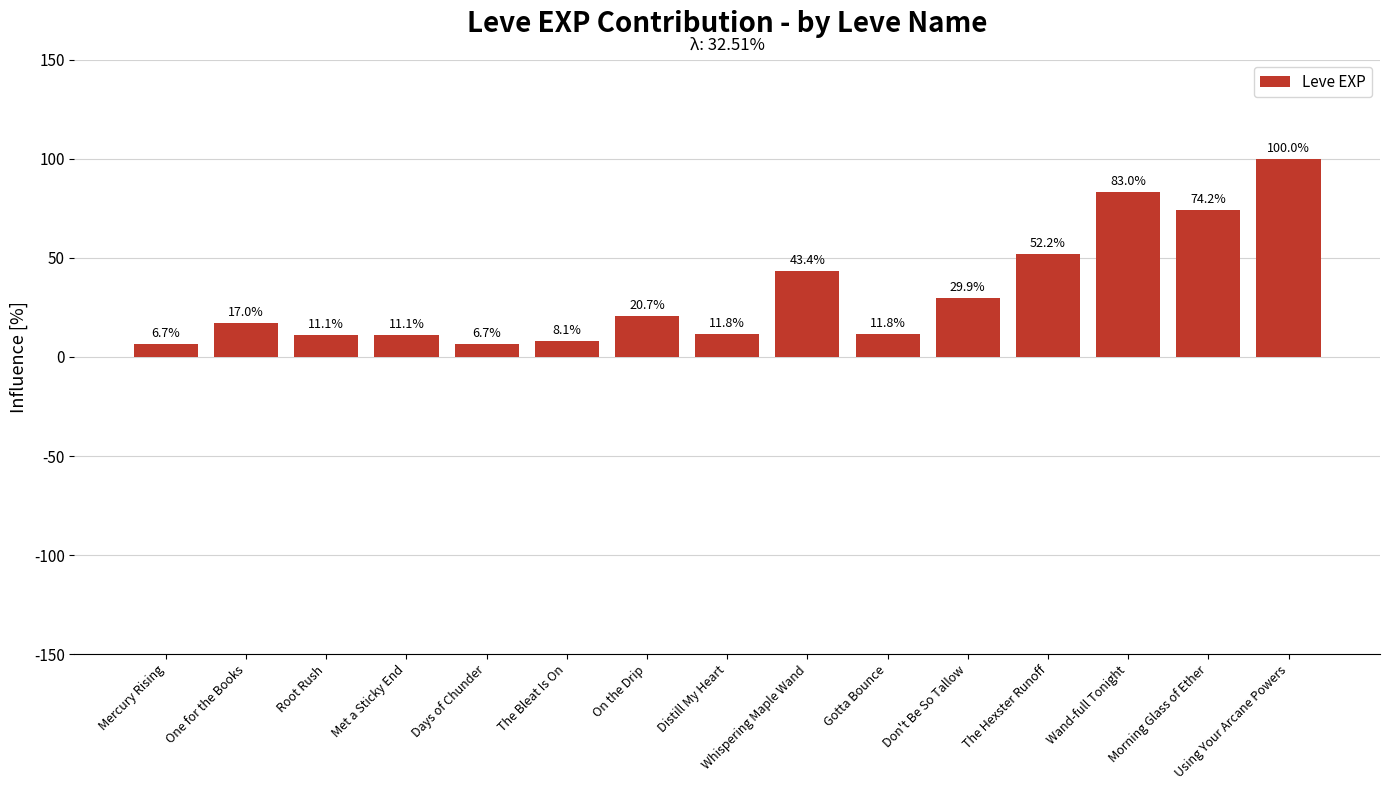

What is the label of the 3rd bar from the left?

Root Rush